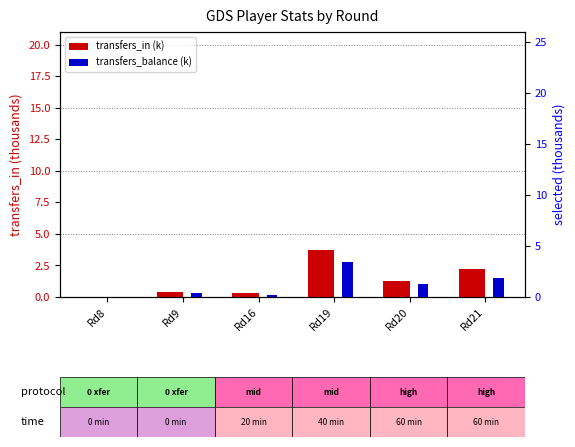

Which series has the widest spread of values?

transfers_in (k)